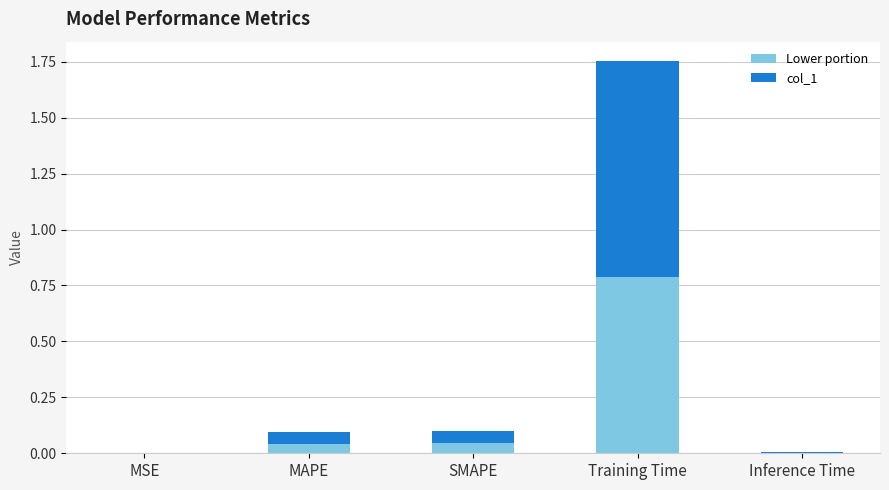

What is the sum of all Lower portion values?

0.9